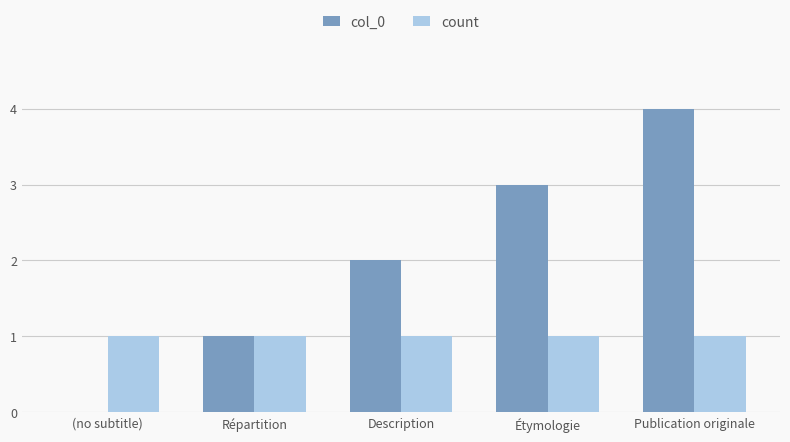

Which series changed the most between Répartition and Description?

col_0